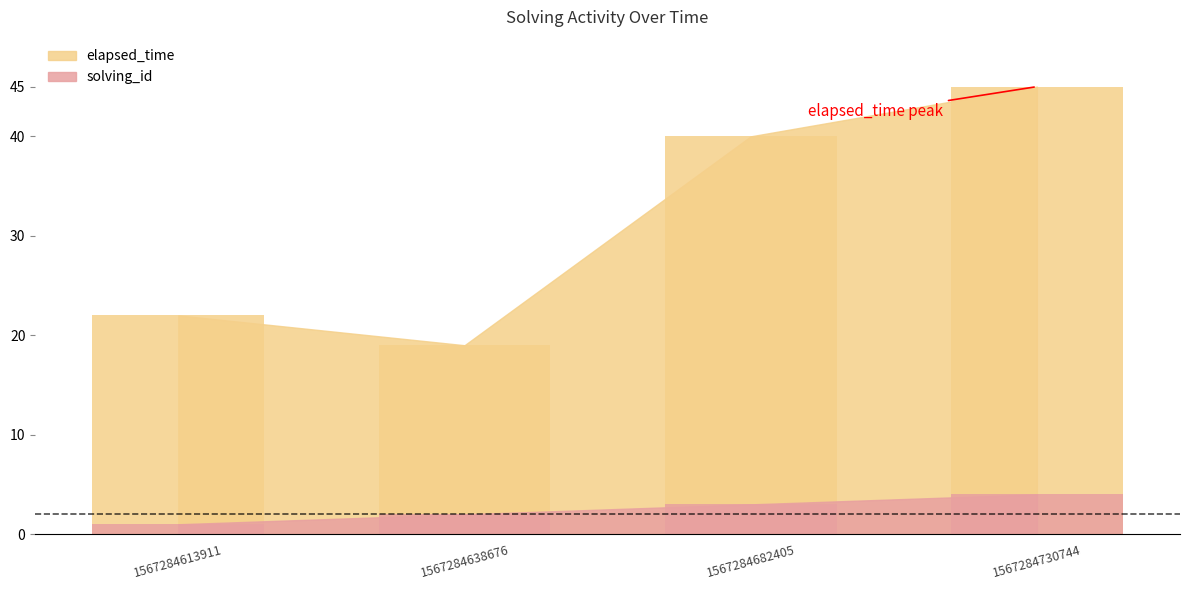

True or false: elapsed_time has a value of 28 at 1567284638676.

False